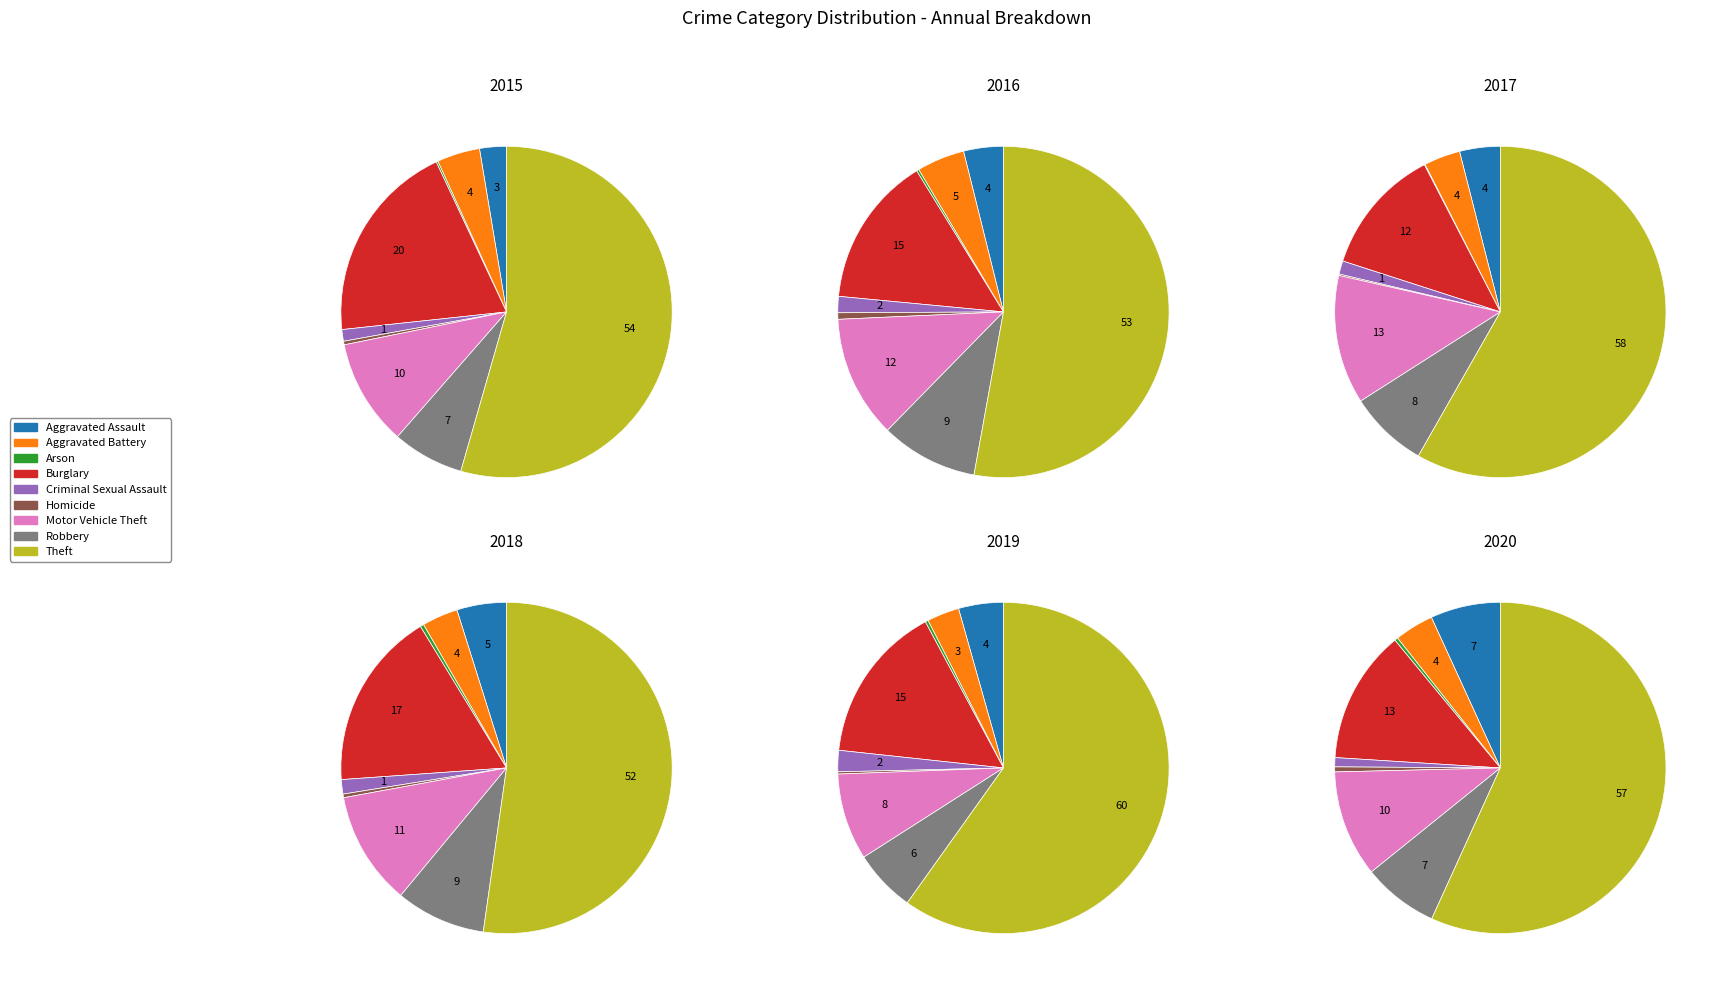

Is Robbery the majority of the pie?

No